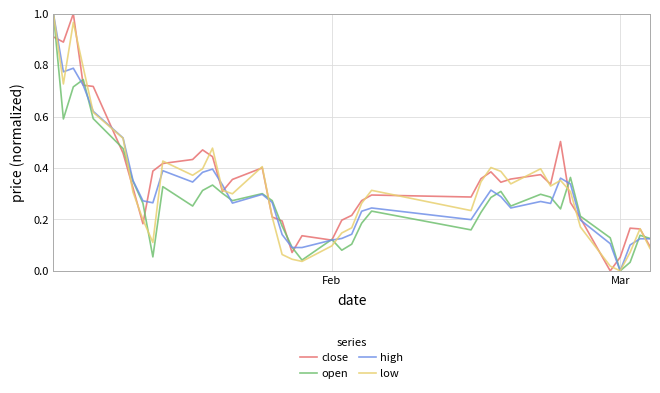

How many lines are shown in the chart?

4